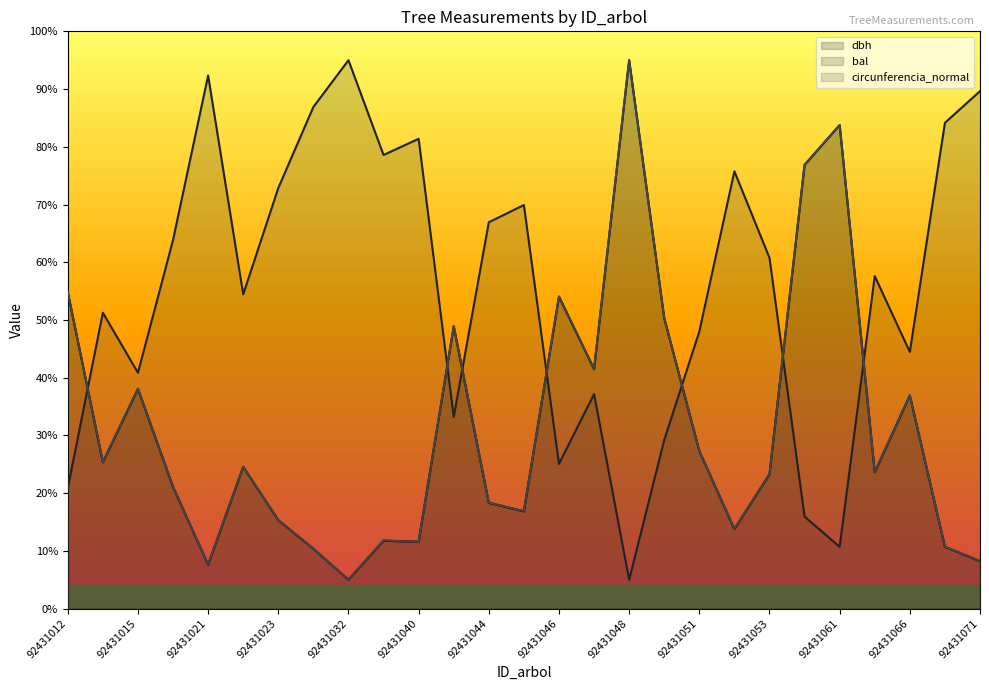

What is the sum of the circunferencia_normal values at 92431046 and 92431047?

95.6